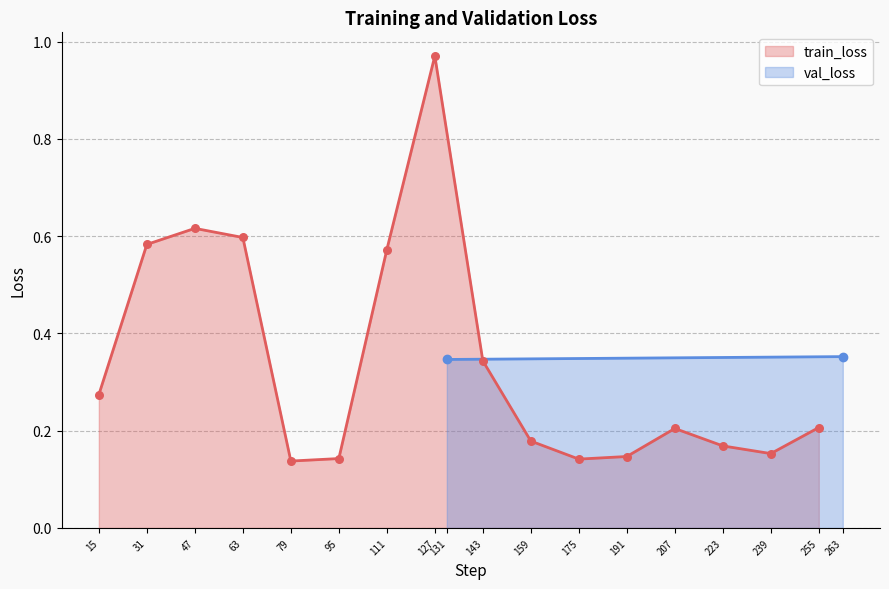

Which has a higher value, 223 or 239?

223